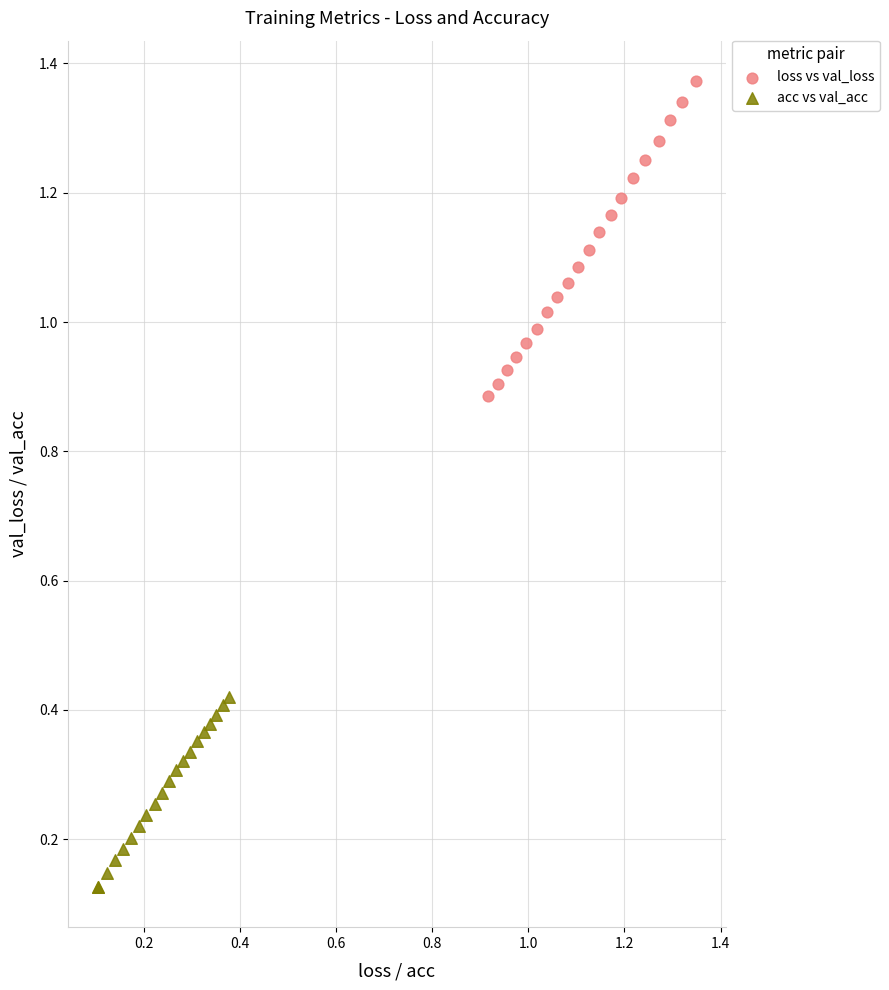

Which series contains the highest Y value?

loss vs val_loss